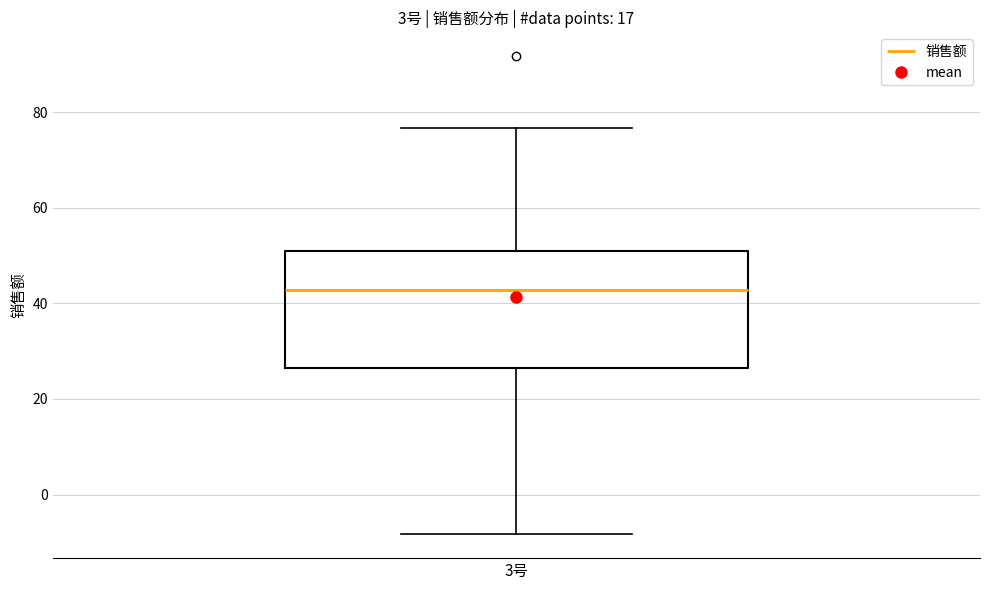

Transcribe this box plot: give where the median line is, the range the box spans, and where the two whiskers end, as read against the y-axis. The values are not printed on the chart, so give them approximately, as read against the axis.

median 42, box 26 to 50, whiskers -8 to 76